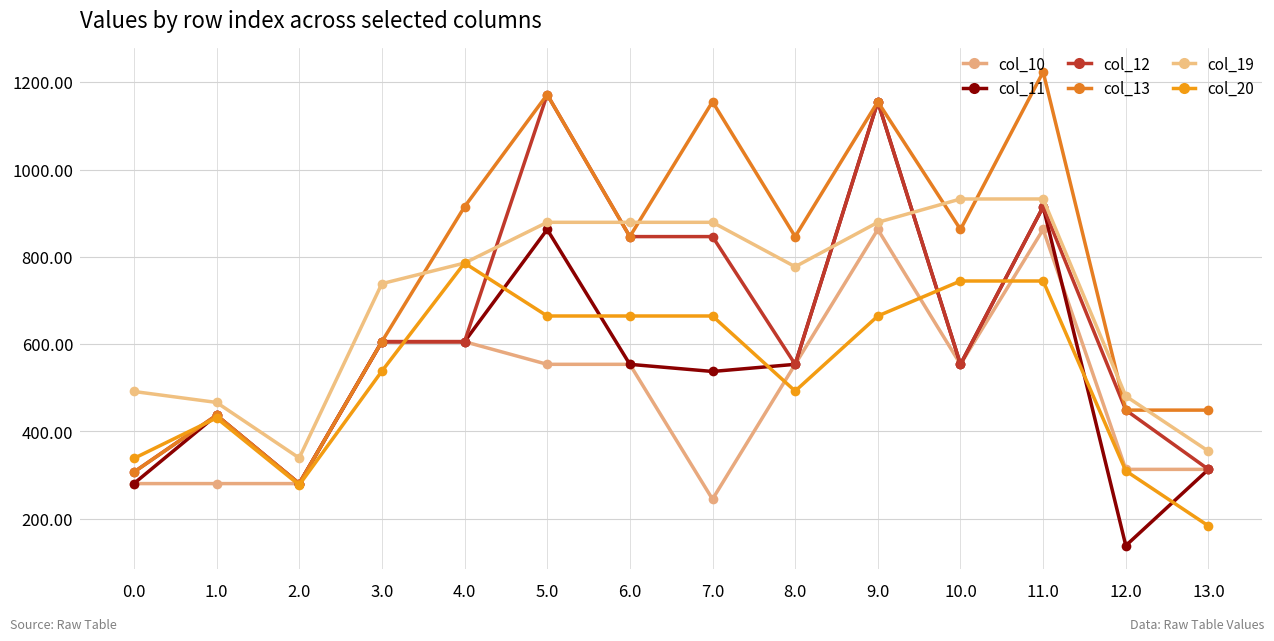

Between 5.0 and 2.0, which is larger?

5.0